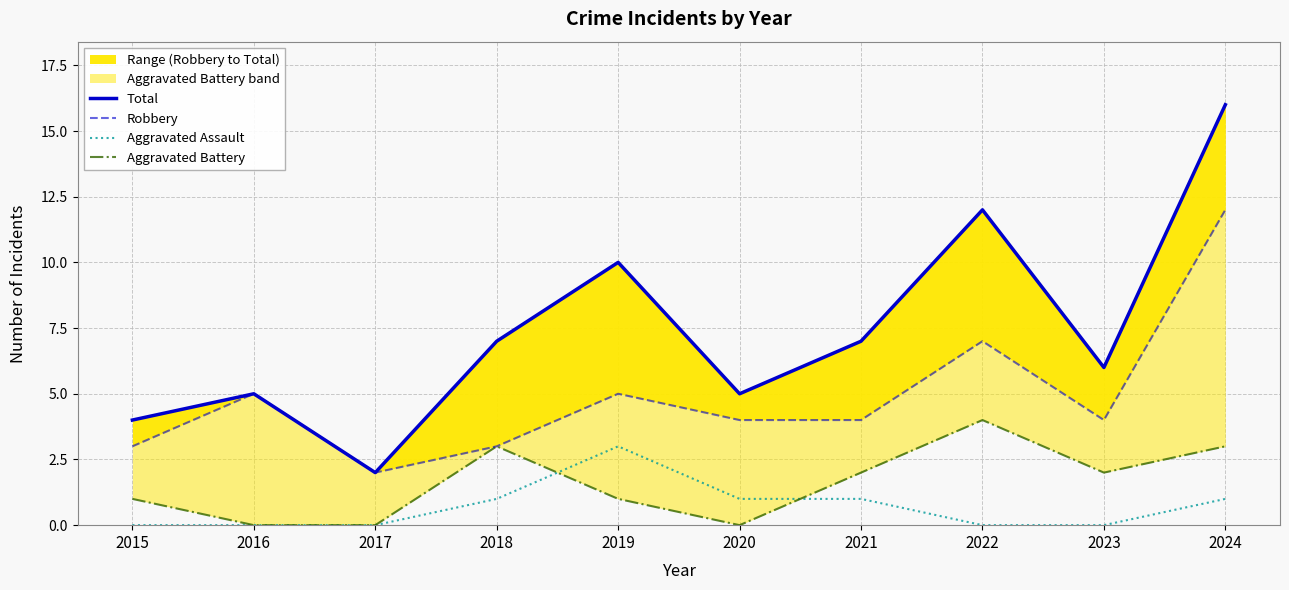

True or false: Total and Robbery cross at least once.

False